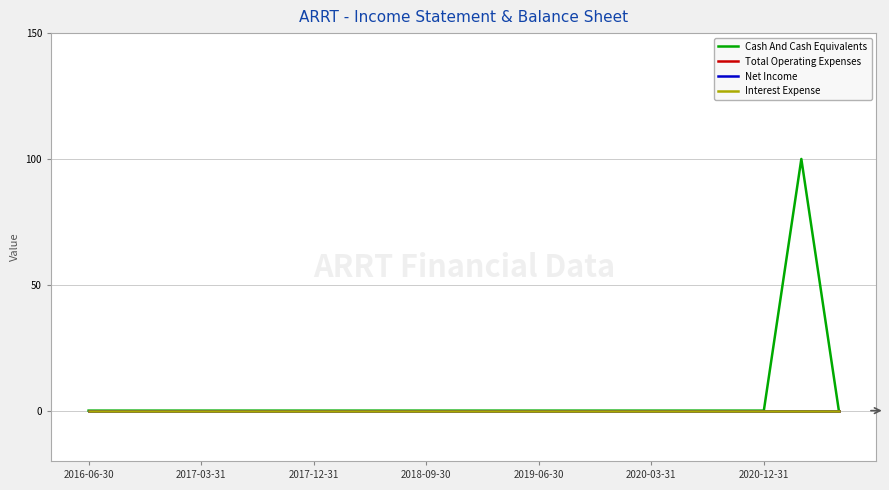

Which series has the largest range (max minus min)?

Cash And Cash Equivalents